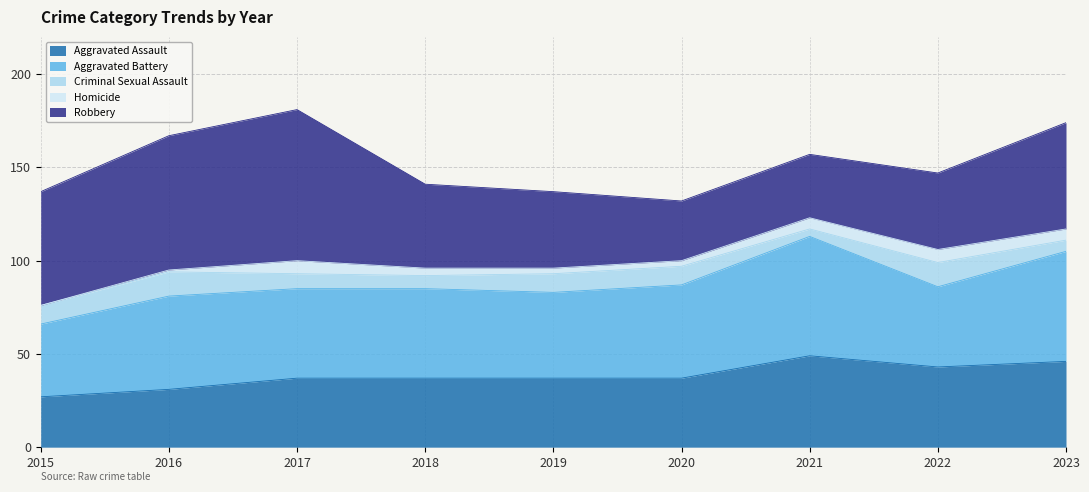

Count the number of data series in this chart.

5